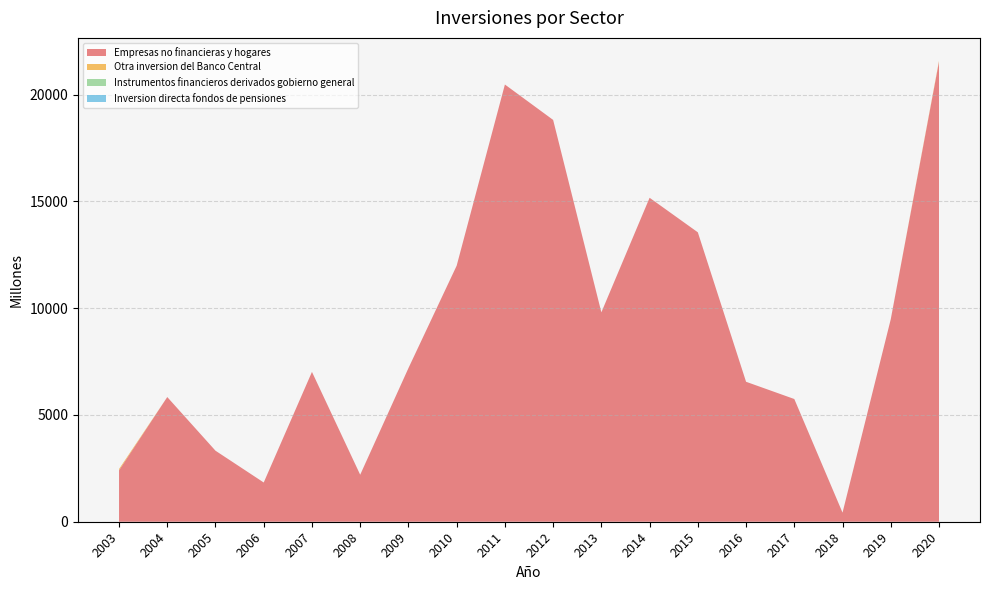

Reading right to left, transcribe all the data shown in this chart.

Empresas no financieras y hogares: 2020=21532	2019=9481	2018=426	2017=5745	2016=6552	2015=13549	2014=15166	2013=9803	2012=18811	2011=20468	2010=11986	2009=7190	2008=2200	2007=7015	2006=1837	2005=3325	2004=5837	2003=2406
Otra inversion del Banco Central: 2020=40	2019=0	2018=0	2017=0	2016=0	2015=0	2014=0	2013=0	2012=0	2011=0	2010=0	2009=0	2008=0	2007=0	2006=0	2005=0	2004=0	2003=60
Instrumentos financieros derivados gobierno general: 2020=0	2019=0	2018=0	2017=0	2016=0	2015=0	2014=0	2013=0	2012=0	2011=0	2010=0	2009=0	2008=0	2007=0	2006=0	2005=0	2004=0	2003=0
Inversion directa fondos de pensiones: 2020=0	2019=0	2018=0	2017=0	2016=0	2015=0	2014=0	2013=0	2012=0	2011=0	2010=0	2009=0	2008=0	2007=0	2006=0	2005=0	2004=0	2003=0